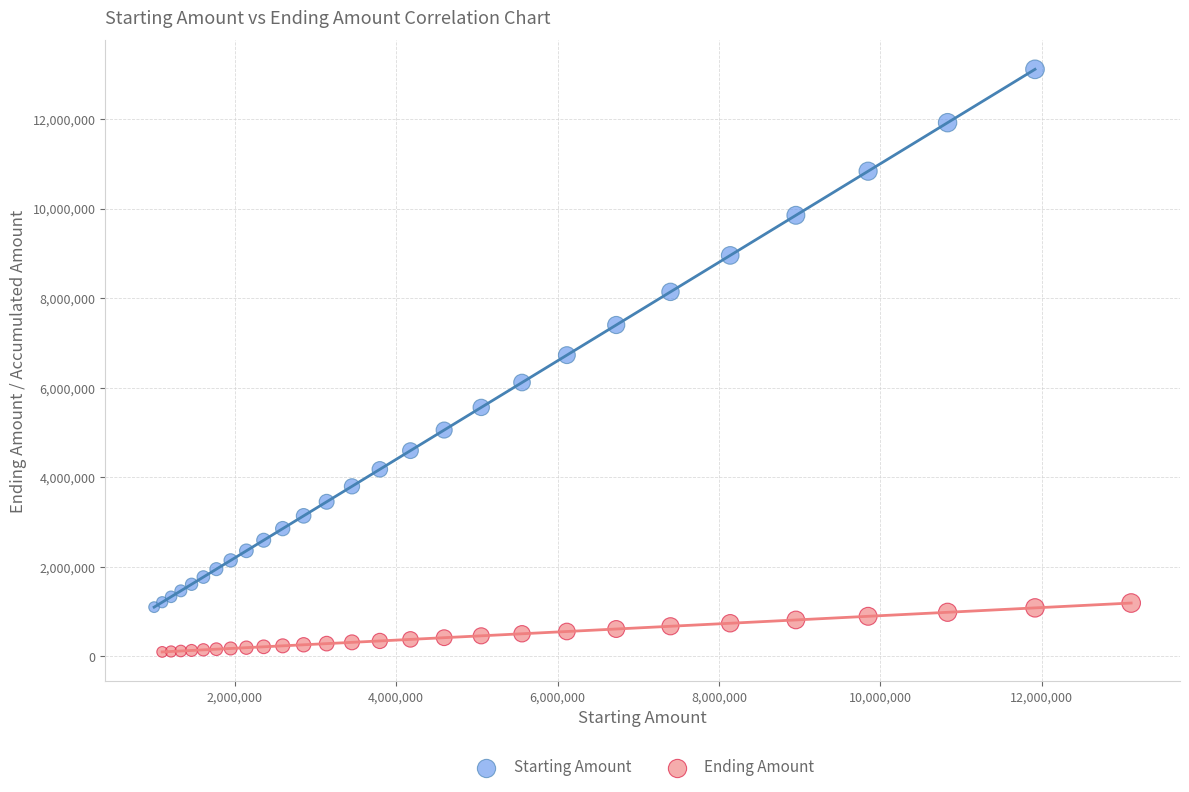

Which series reaches the maximum Y coordinate?

Starting Amount